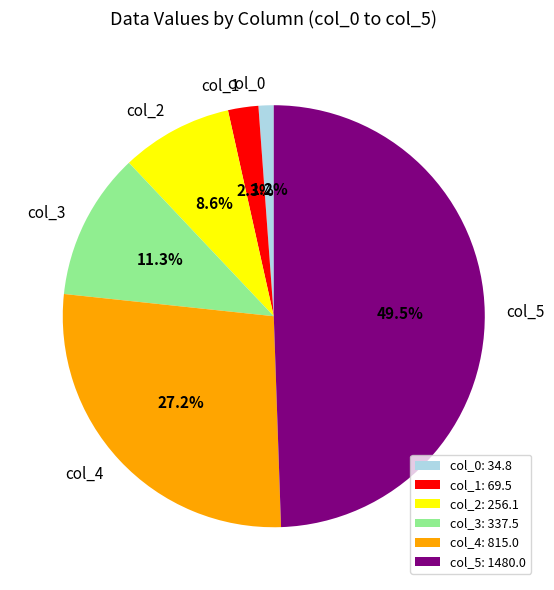

The col_0 slice represents 1% of the pie. True or false?

True